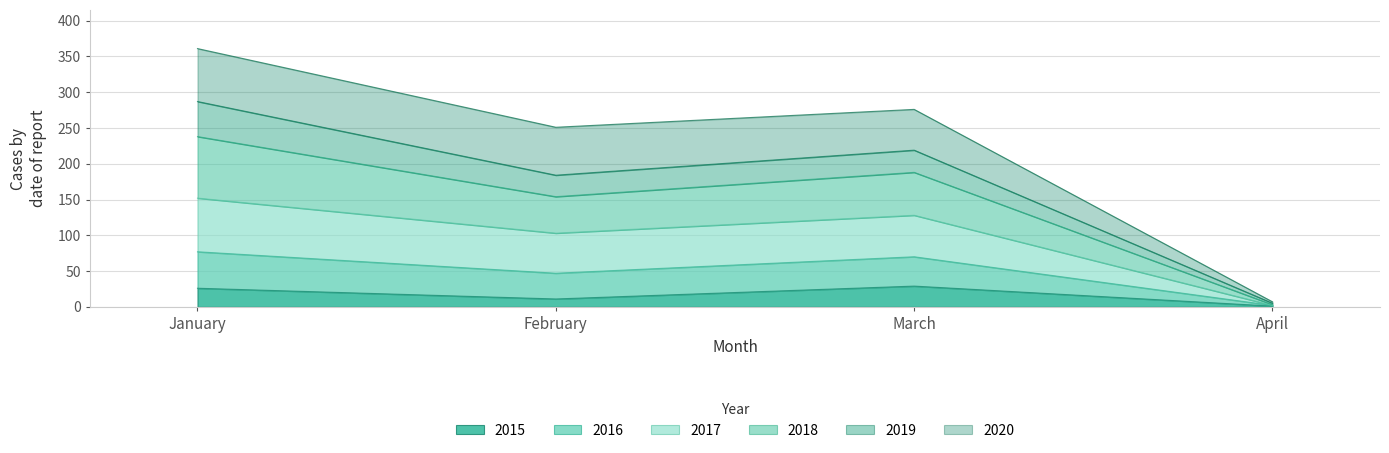

The 2015 series shows 9 at March. True or false?

False